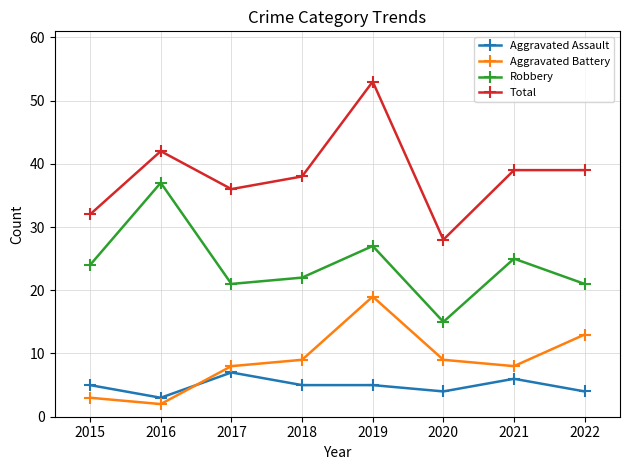

What is the value of the Robbery point at the 6th from the left?

15